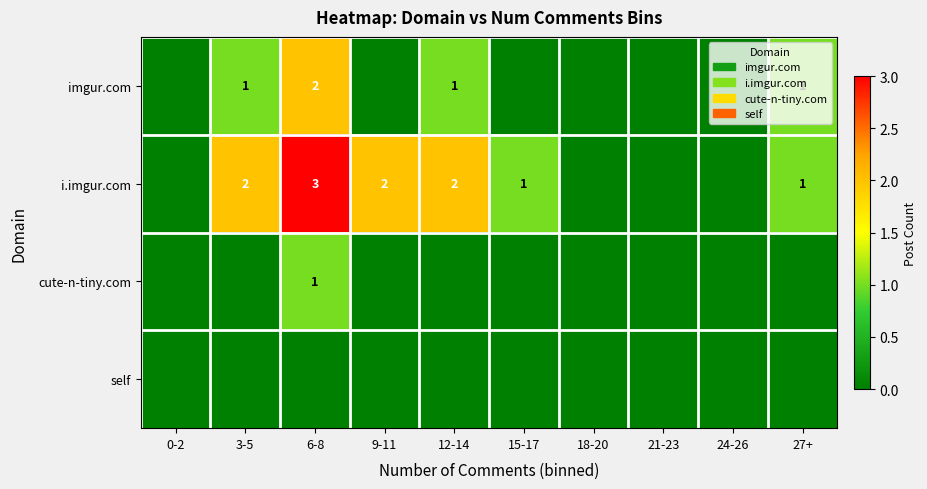

What is the maximum value shown in the chart?

3